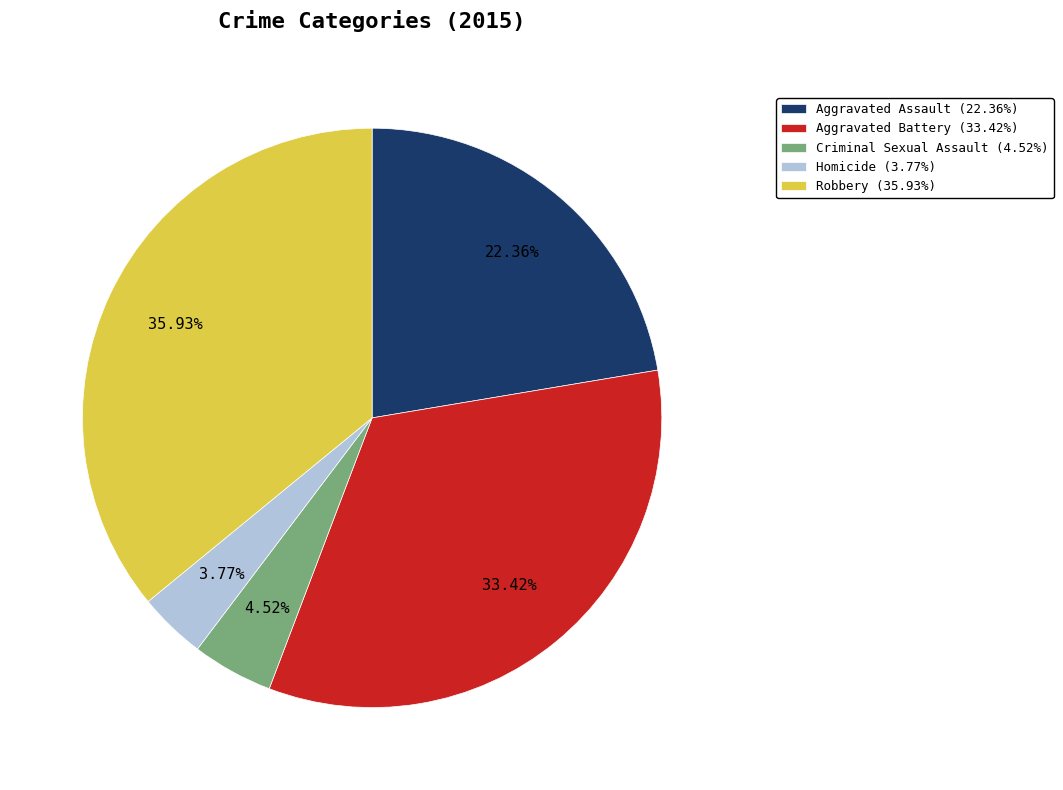

To the nearest percent, what is the difference between the Aggravated Battery and Criminal Sexual Assault slice percentages?

29%